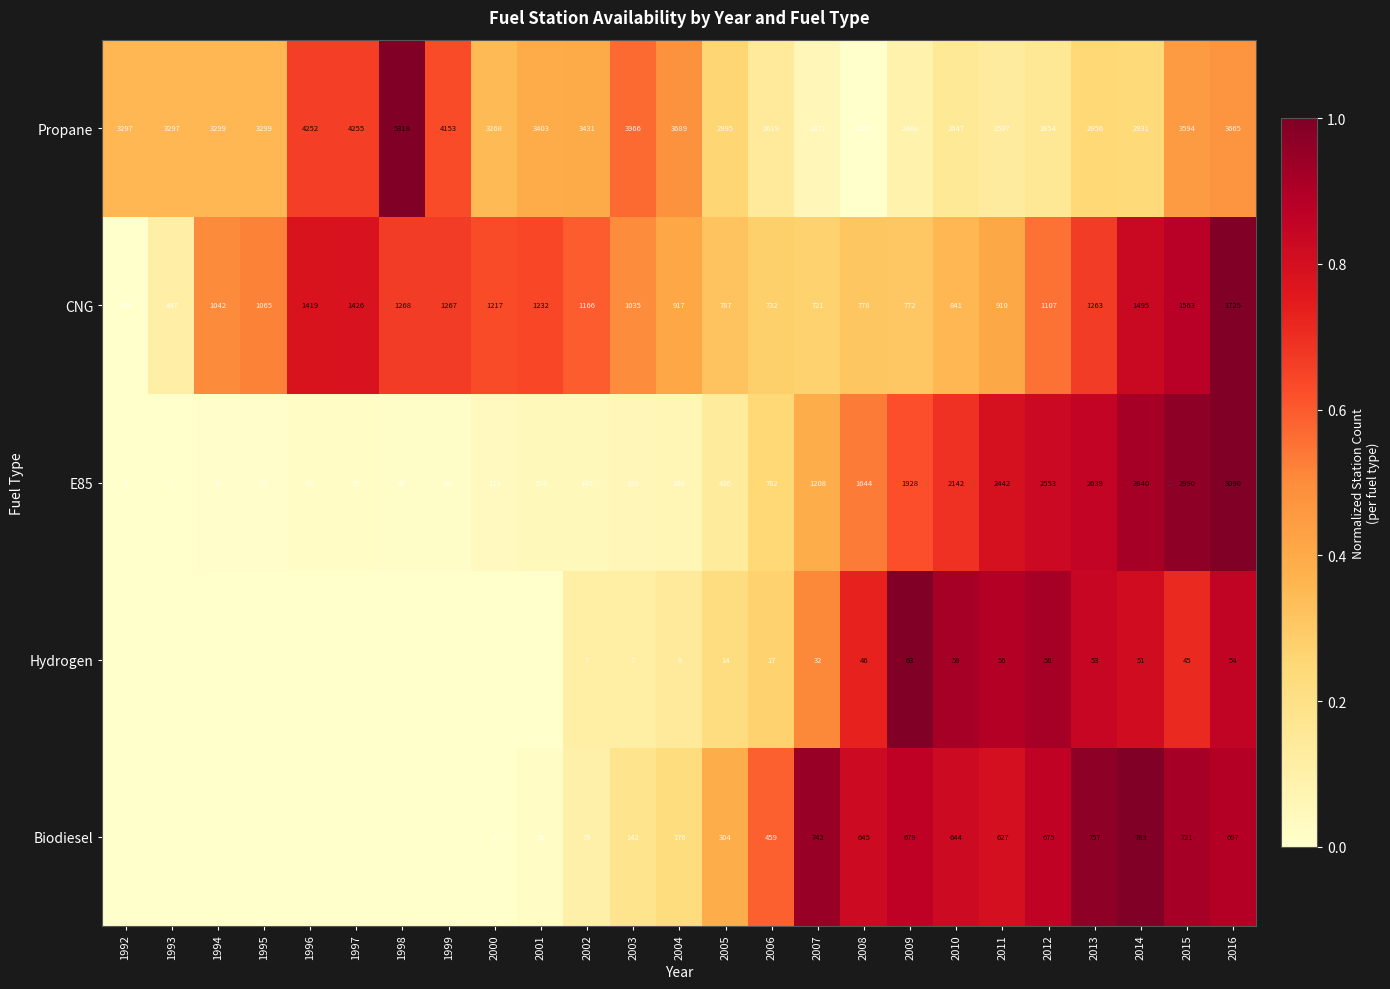

What is the difference between the highest and lowest values at 1993?

0.4